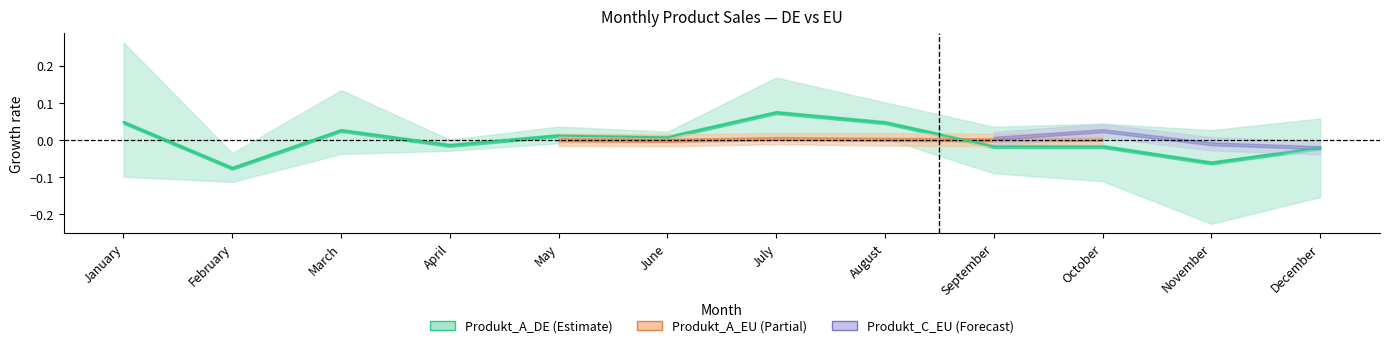

What is the difference between the second highest and second lowest values?

0.1